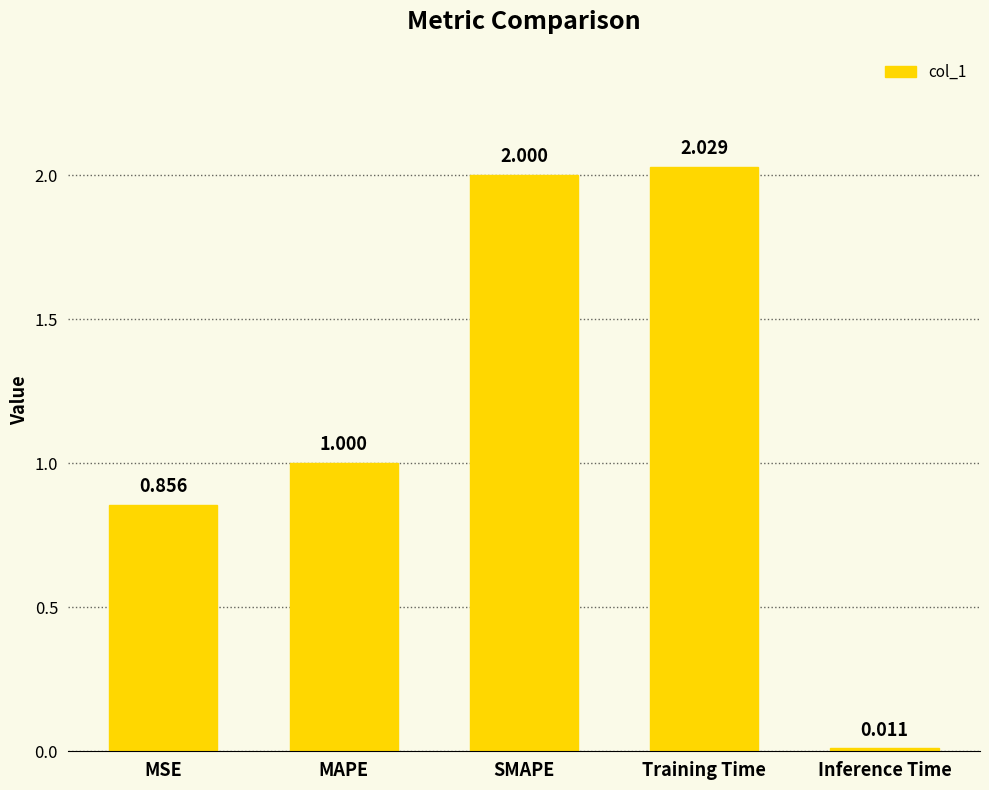

How many values exceed 1?

3